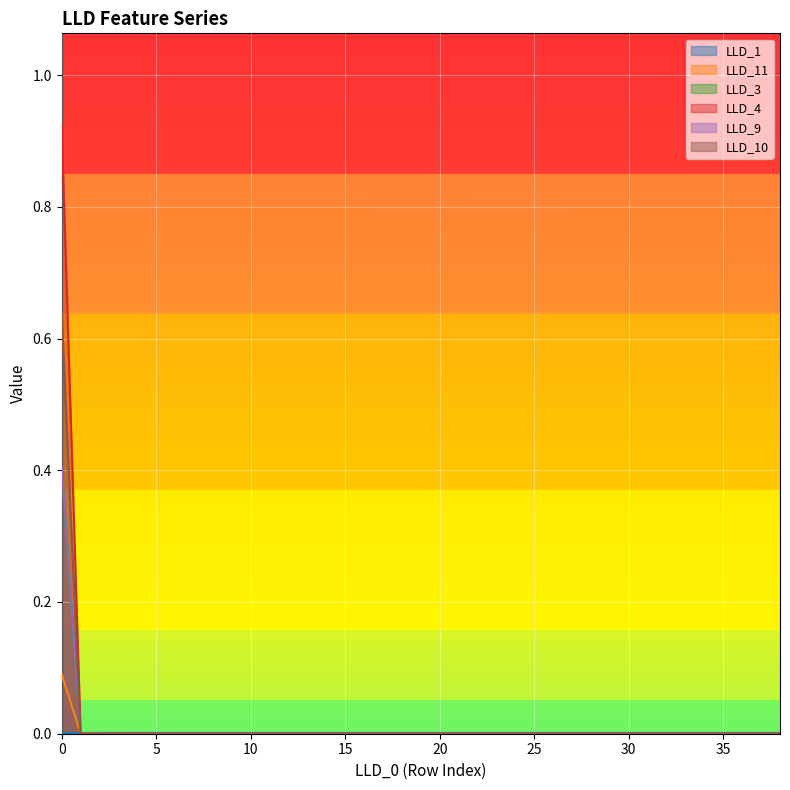

The value of LLD_10 at 29 is -0.2. True or false?

False